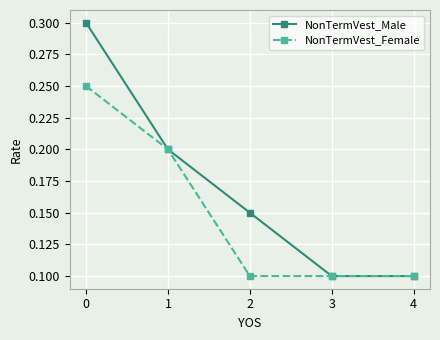

Which series has the largest total across all categories?

NonTermVest_Male